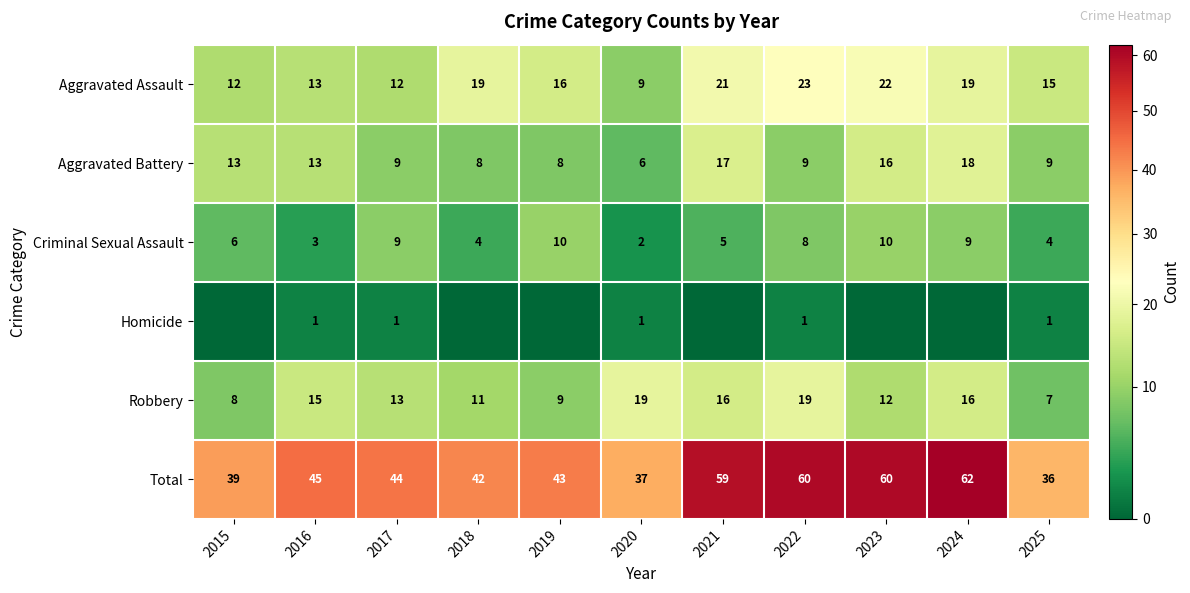

At which label is Robbery closest to 13?

2017